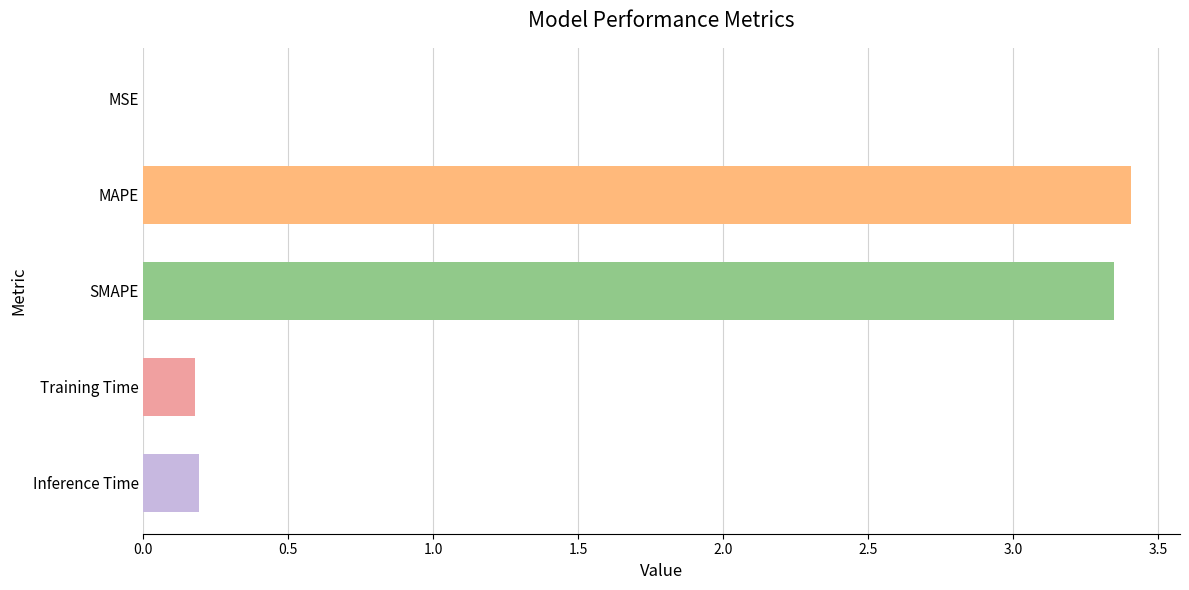

True or false: the data shows 0.2 at Training Time.

True